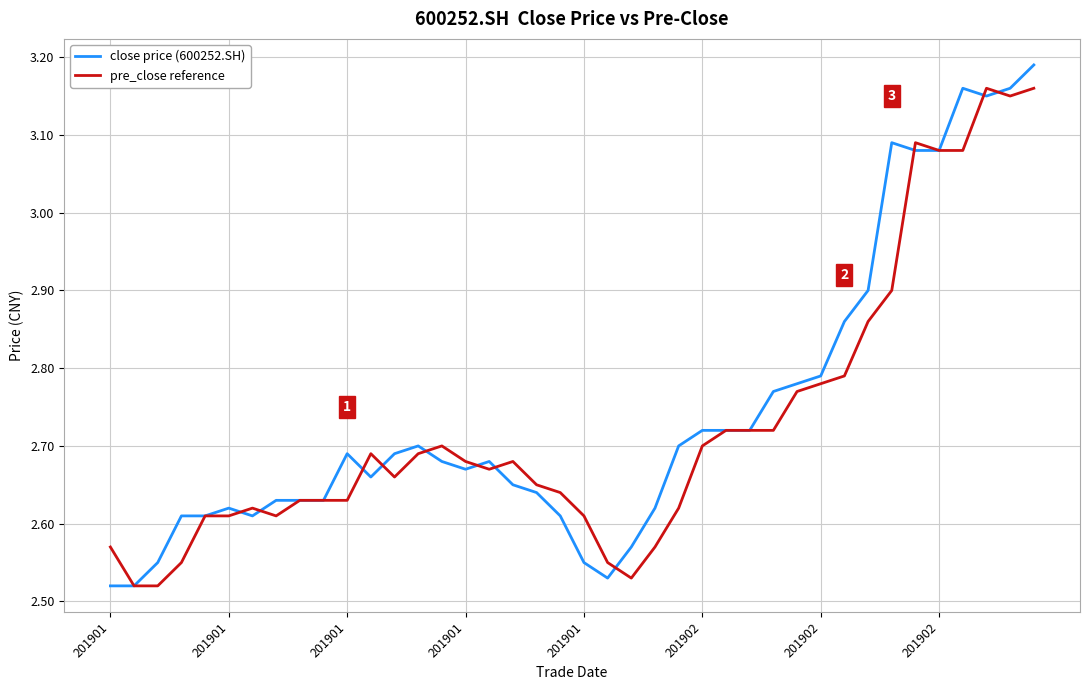

List the series in order of their peak value, highest first.

close price (600252.SH), pre_close reference